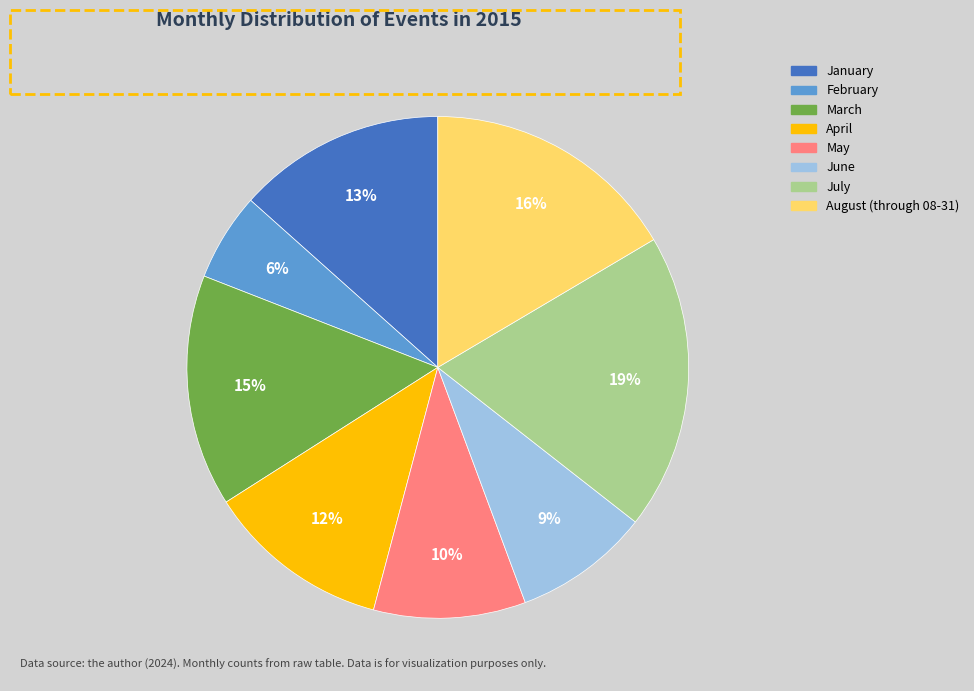

The August (through 08-31) slice represents 27% of the pie. True or false?

False